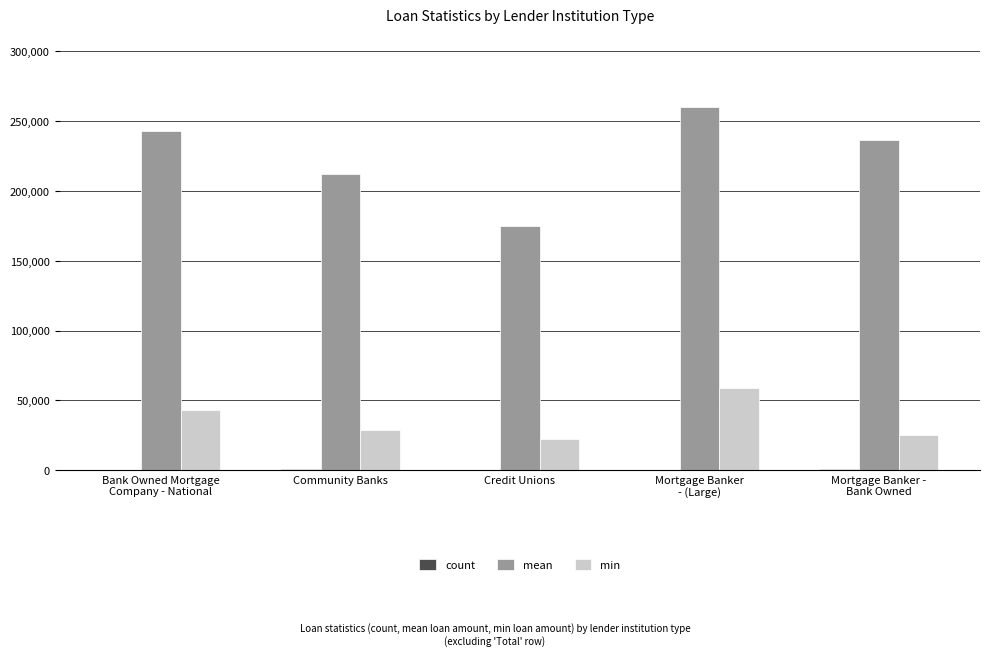

Which series has the largest total across all categories?

mean